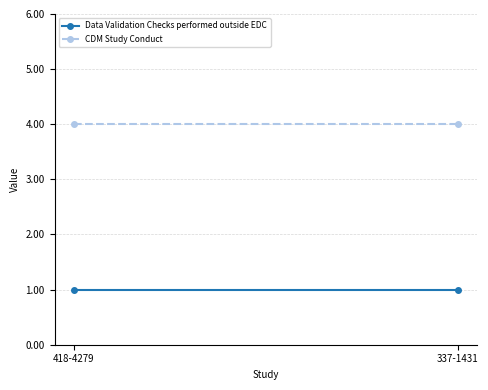

What are all the series names shown in the legend?

Data Validation Checks performed outside EDC, CDM Study Conduct